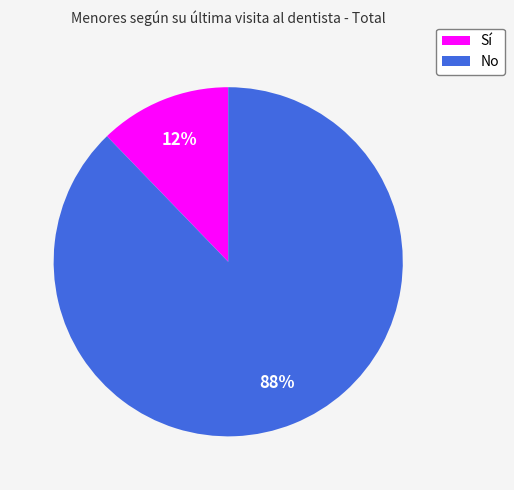

Do Sí and No together represent more than half of the pie?

Yes